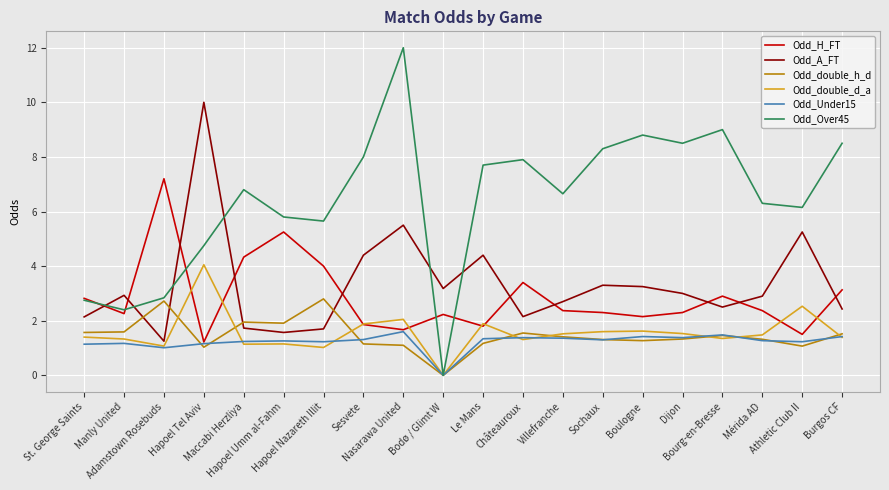

What is the total value across all series at Burgos CF?

18.4